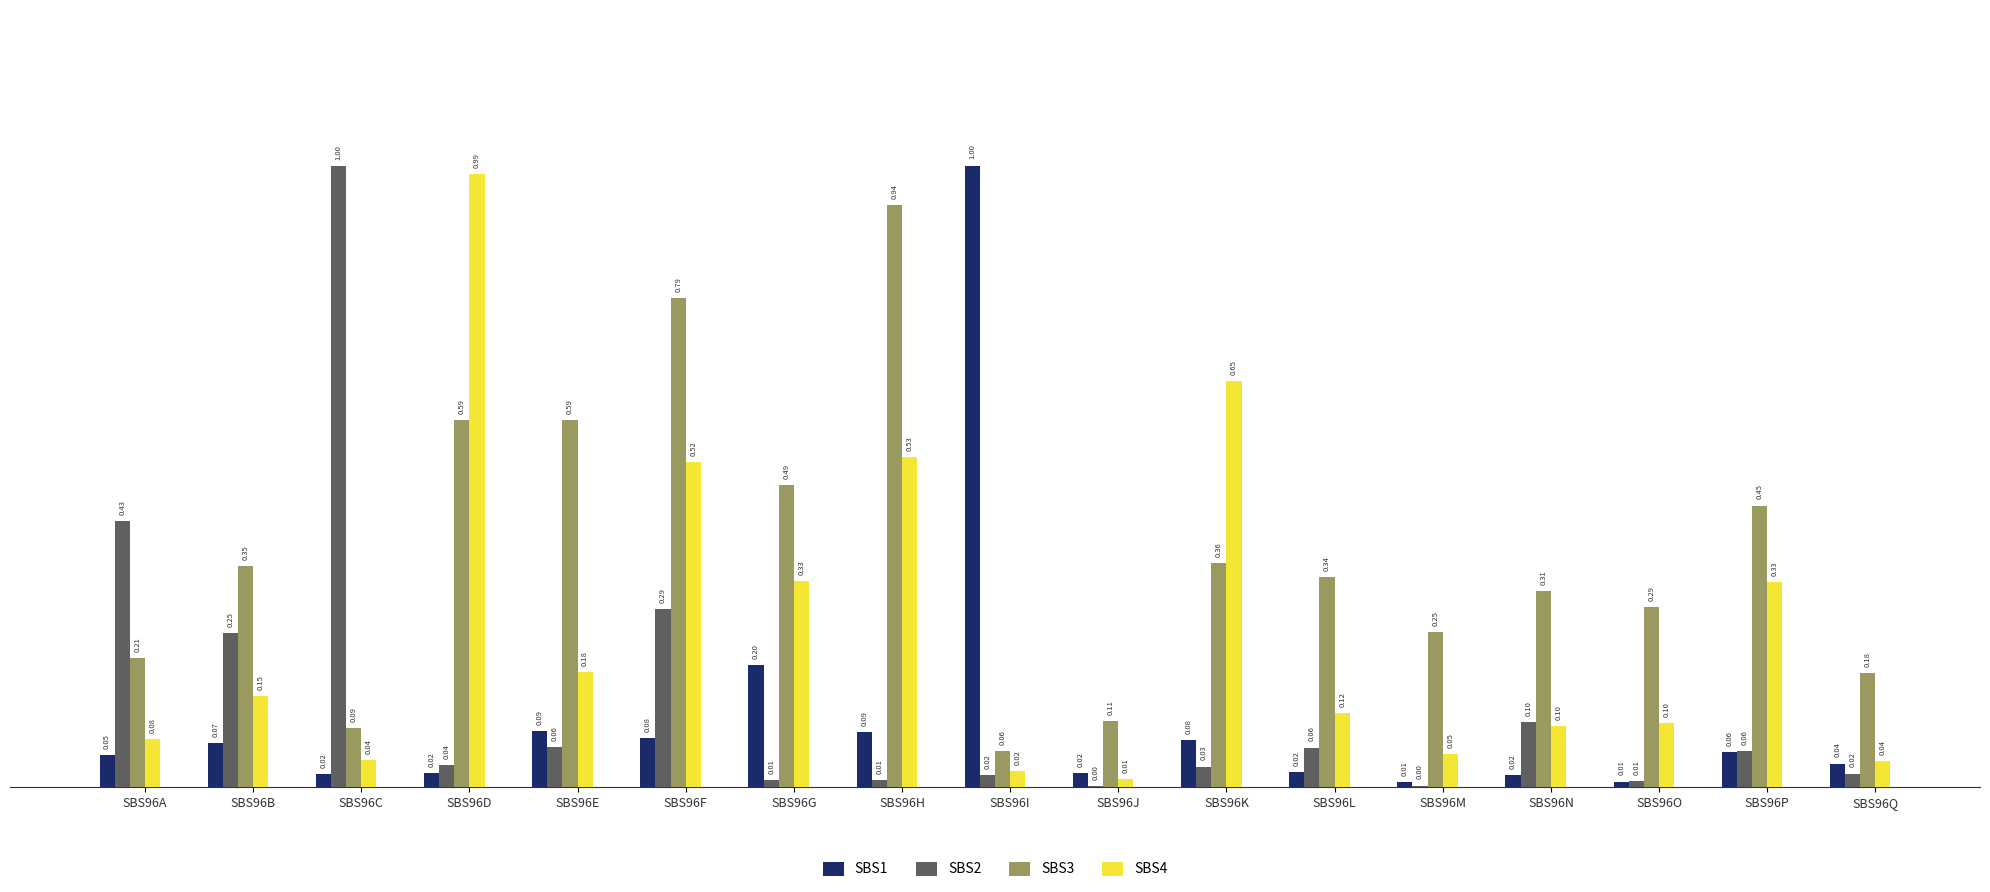

What is the highest value of the SBS2 series?

1.0